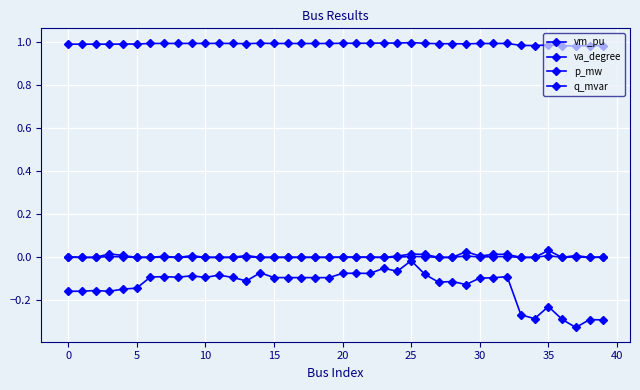

Which series has the largest range (max minus min)?

va_degree